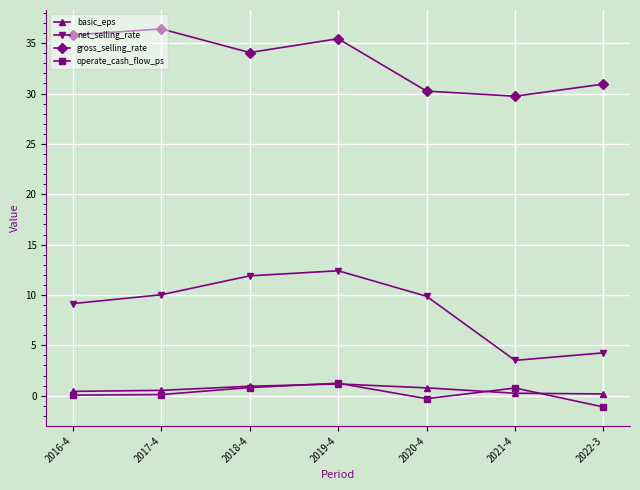

Is it true that gross_selling_rate equals 46.8 at 2019-4?

False